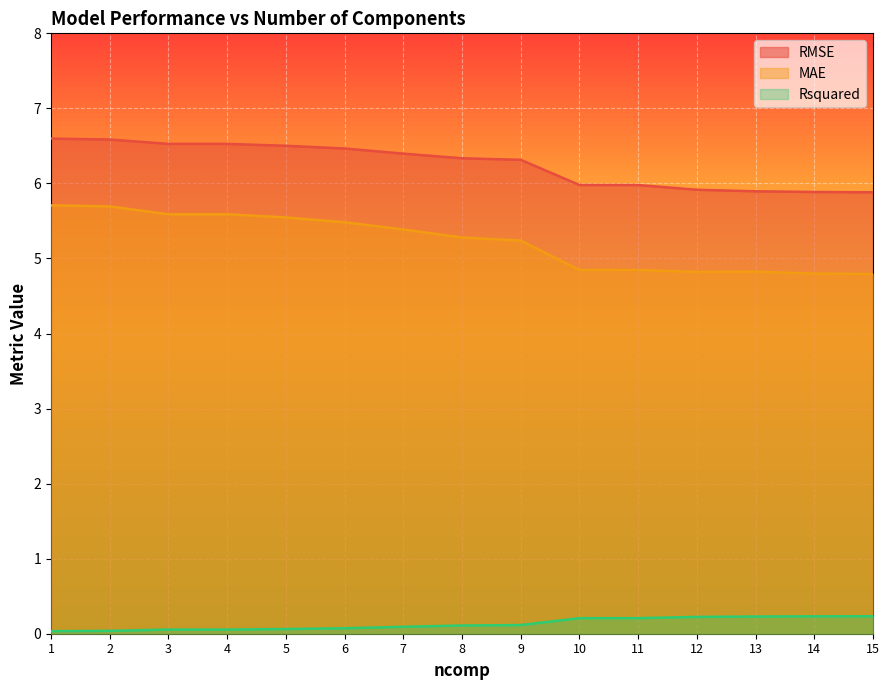

True or false: MAE and Rsquared cross at least once.

False